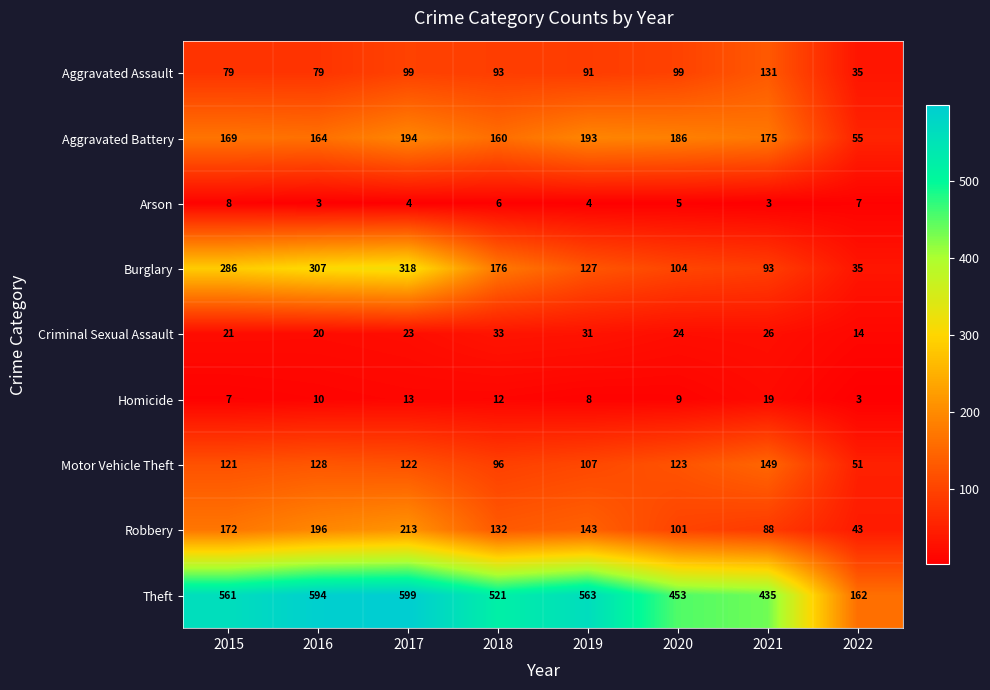

What is the sum of all Arson values?

40